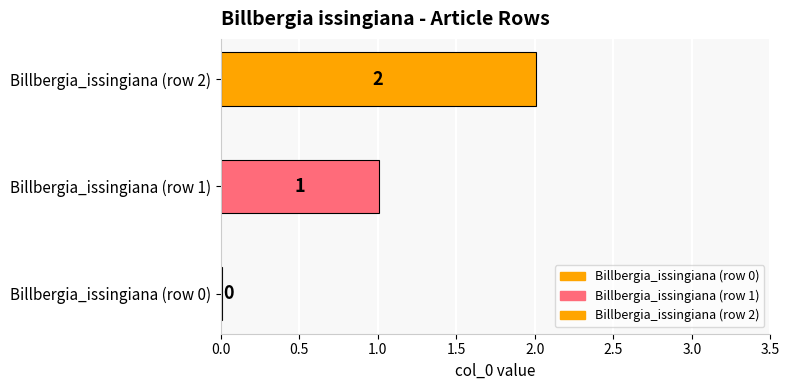

How many data points are less than 1?

1